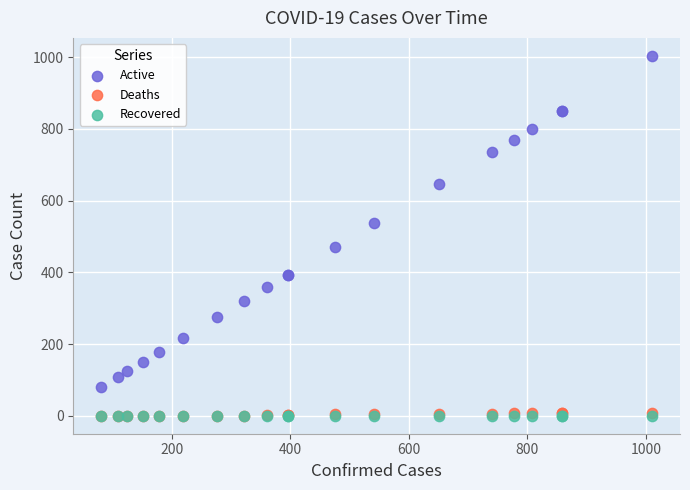

What are all the series names shown in the legend?

Active, Deaths, Recovered